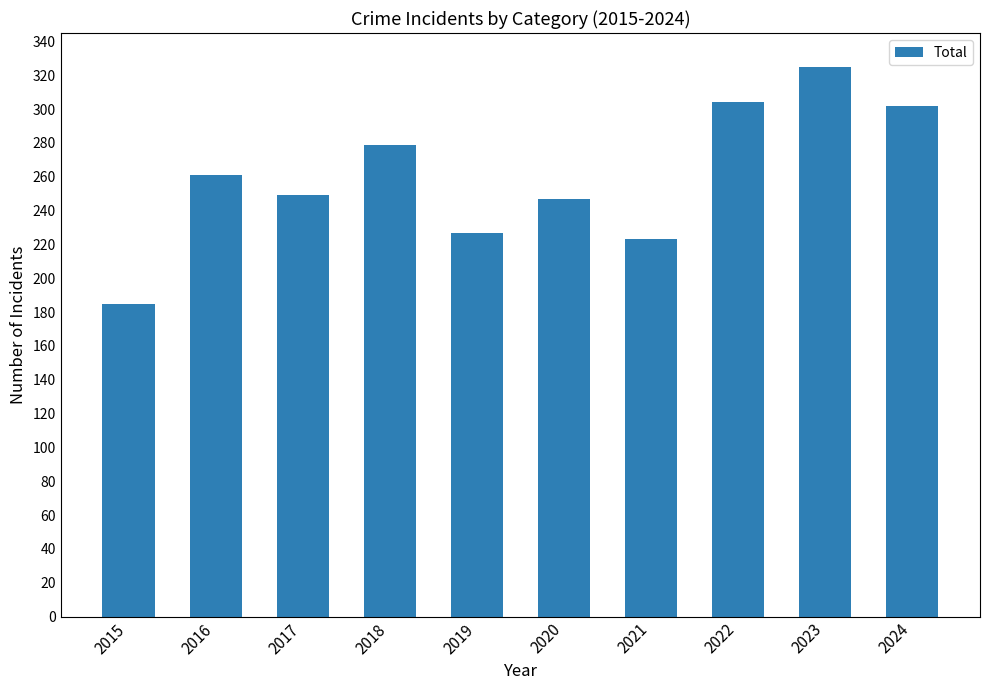

What is the difference between the maximum and minimum values?

140